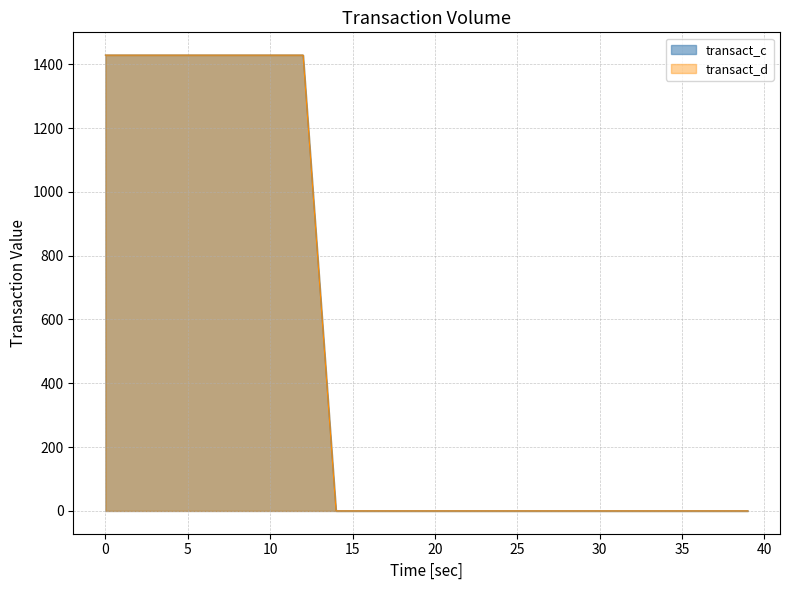

True or false: transact_c has a value of 714.3 at 13.

True